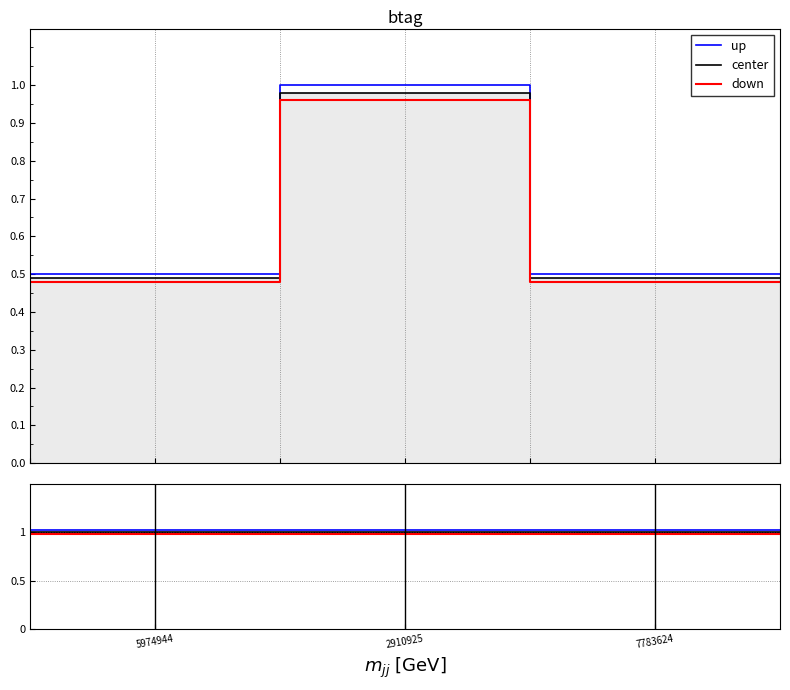

True or false: center has more than 2 interior local peaks.

False